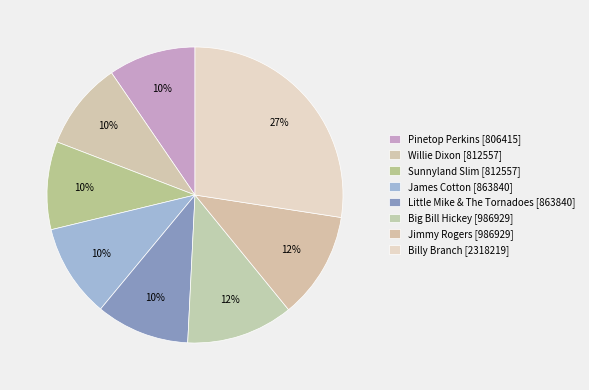

True or false: Little Mike & The Tornadoes accounts for 22% of the total.

False